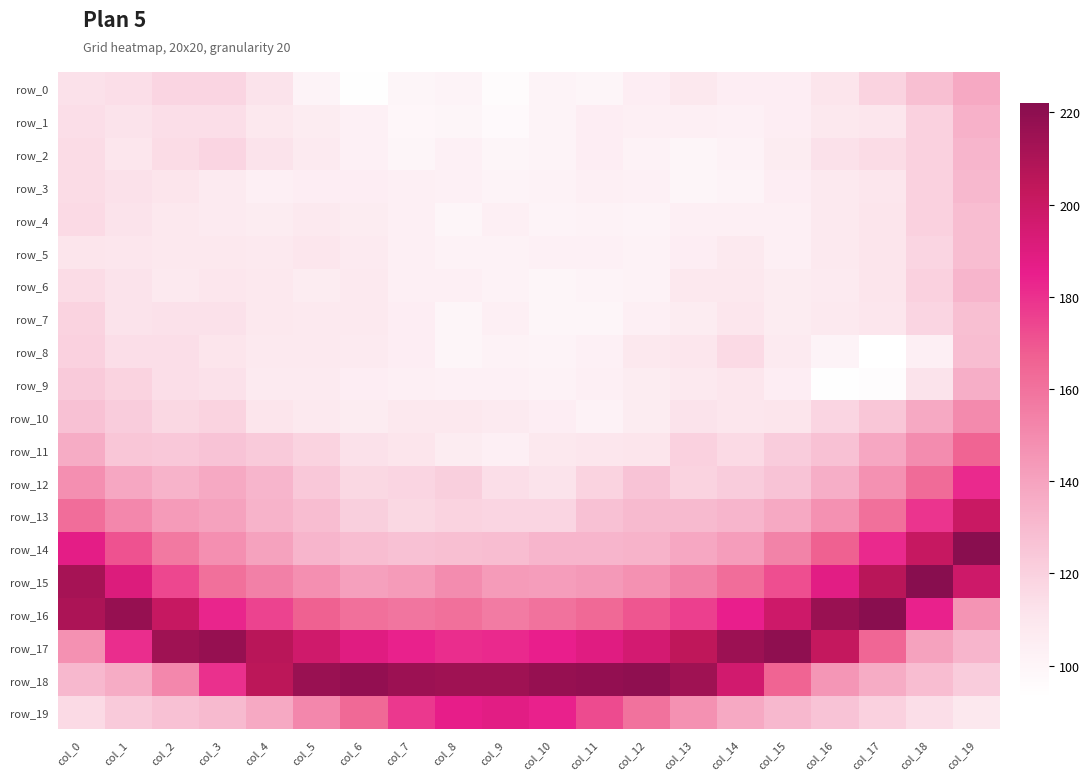

What is the sum of the row_11 values at col_6 and col_18?

262